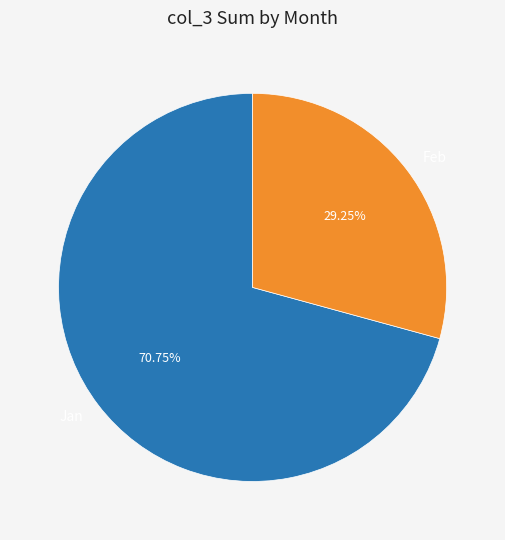

Which slice is the smallest?

Feb